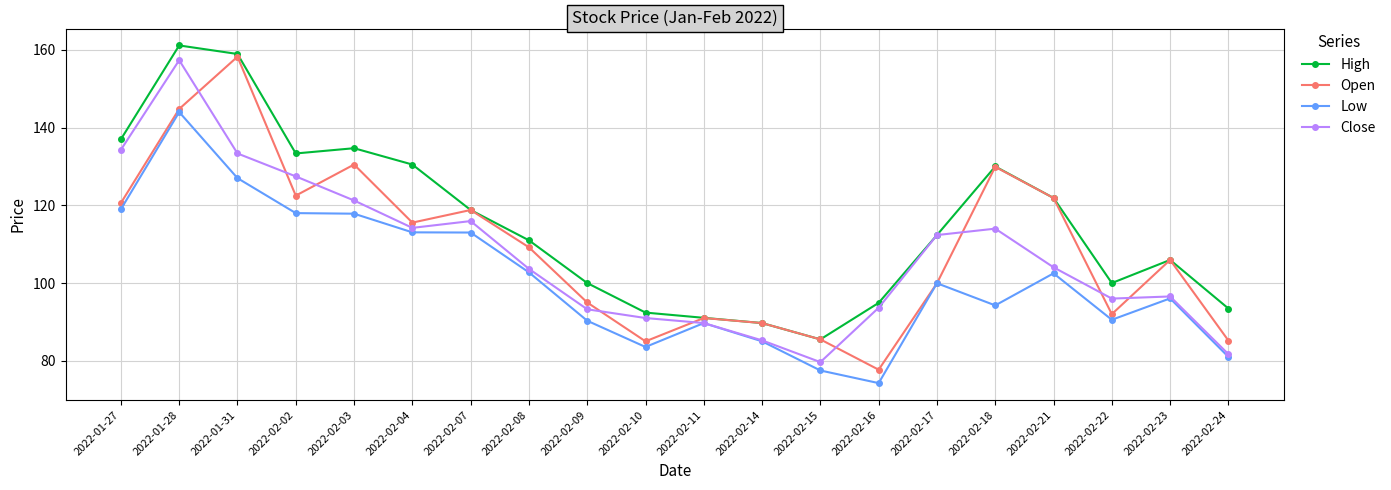

What is the label of the 7th point from the left?

2022-02-07